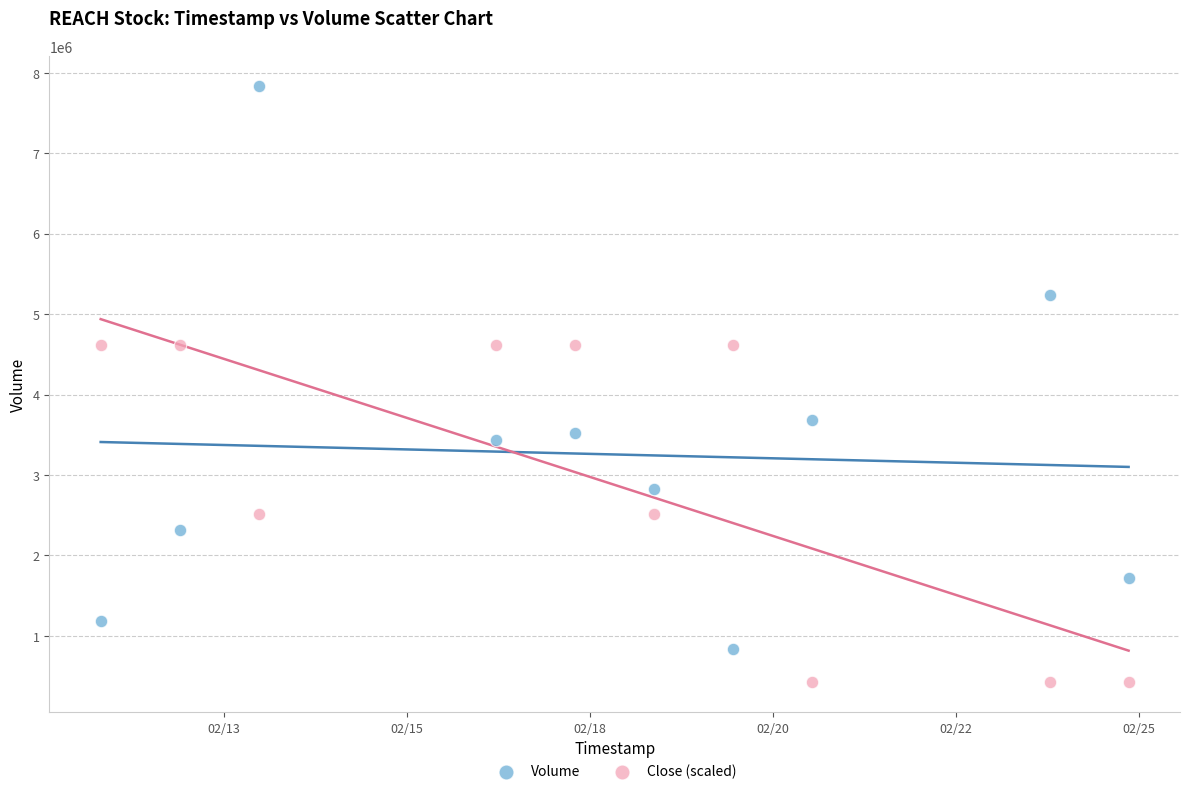

Which series has the largest Y range (max minus min)?

Volume